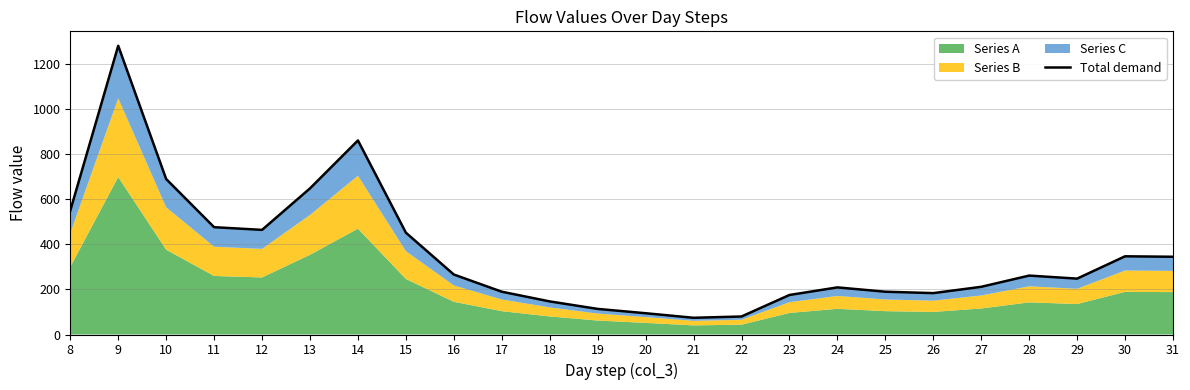

How many points are lower than both their immediate neighbors (excluding endpoints)?

4